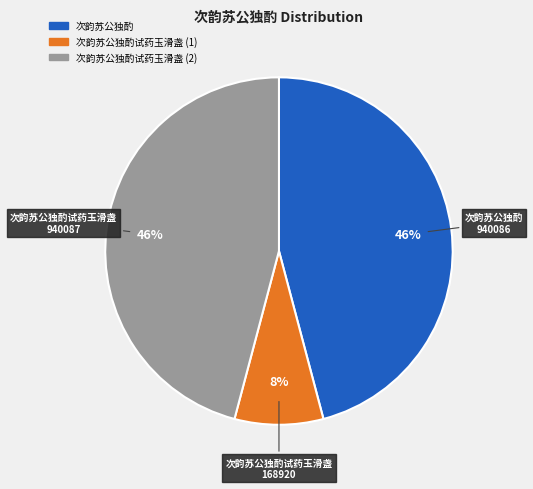

The 次韵苏公独酌试药玉滑盏 (2) slice represents 46% of the pie. True or false?

True